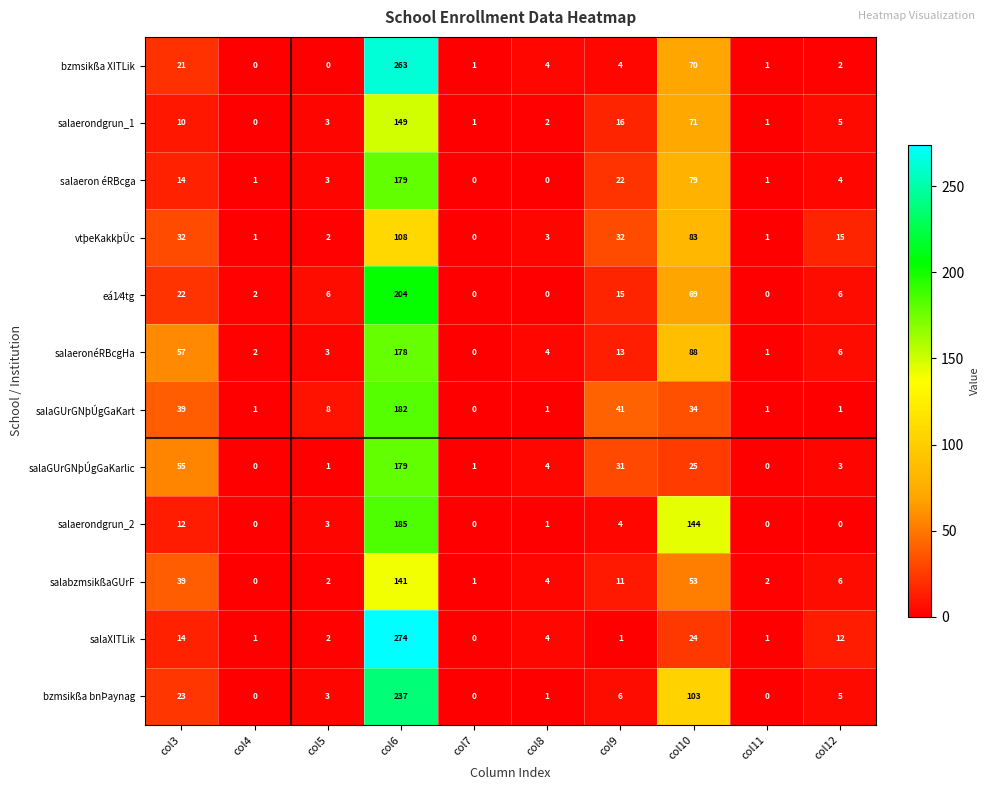

What is the difference between the maximum and second lowest values in the bzmsikßa bnÞaynag series?

237